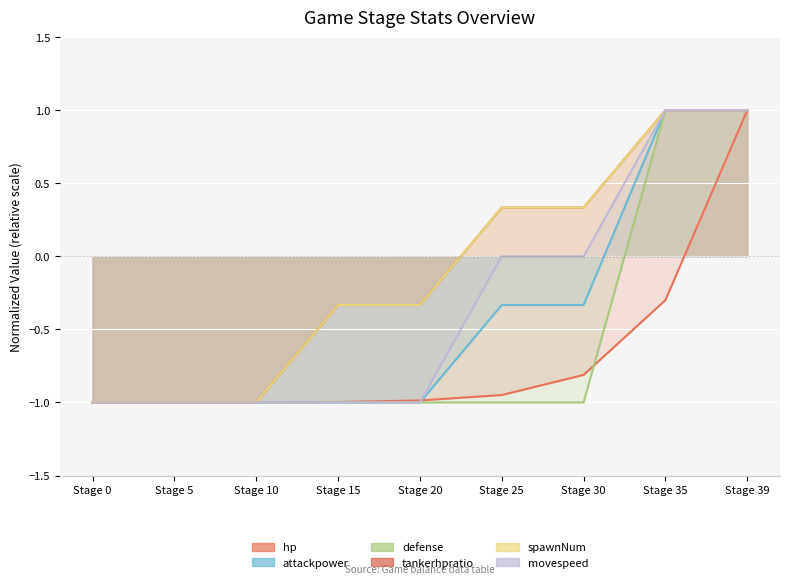

Is it true that defense equals -1.0 at Stage 15?

True